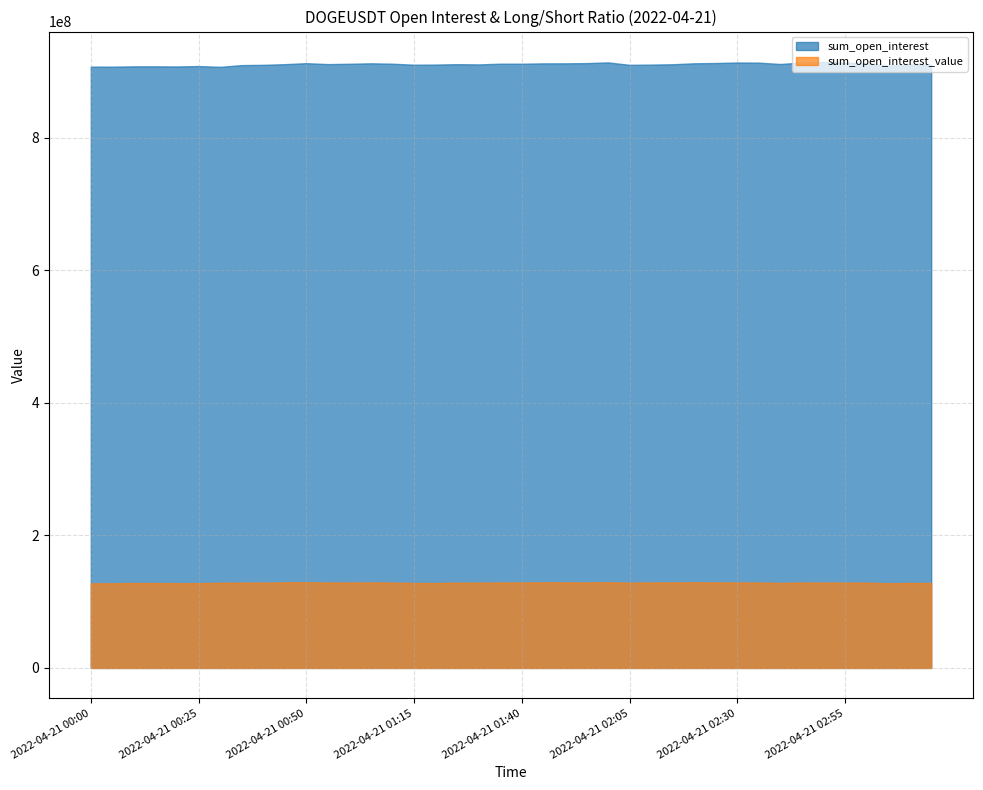

What are all the series names shown in the legend?

sum_open_interest, sum_open_interest_value